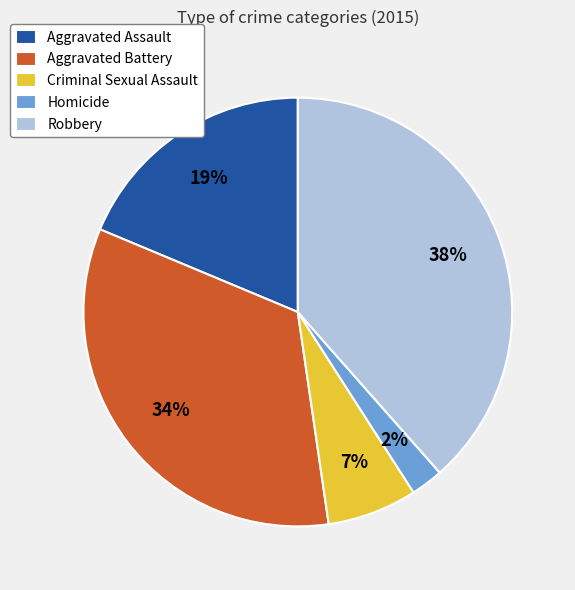

Which has a higher value, Homicide or Aggravated Battery?

Aggravated Battery